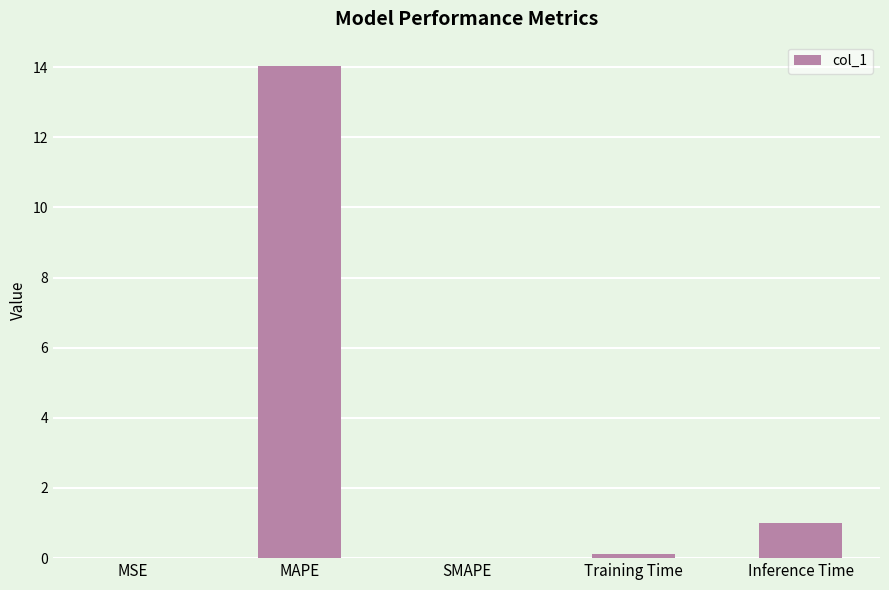

At which label is the value closest to 7?

Inference Time